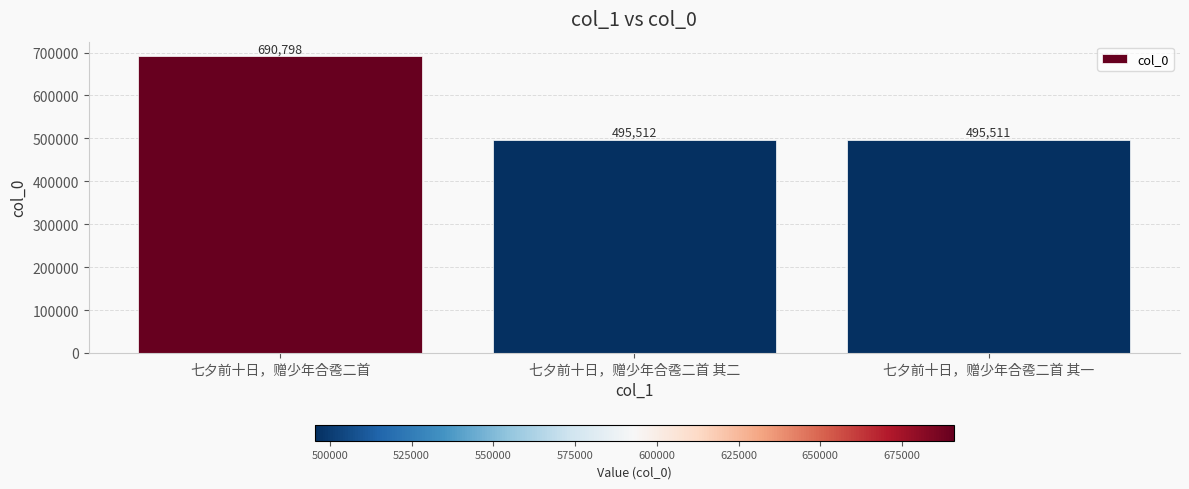

Which category has the highest value across all series?

七夕前十日，赠少年合卺二首